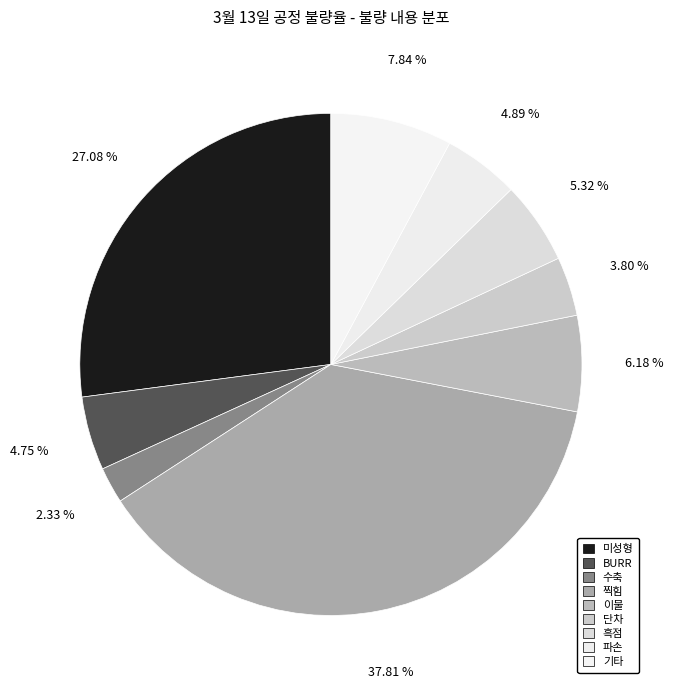

To the nearest percent, what portion does 기타 represent?

8%